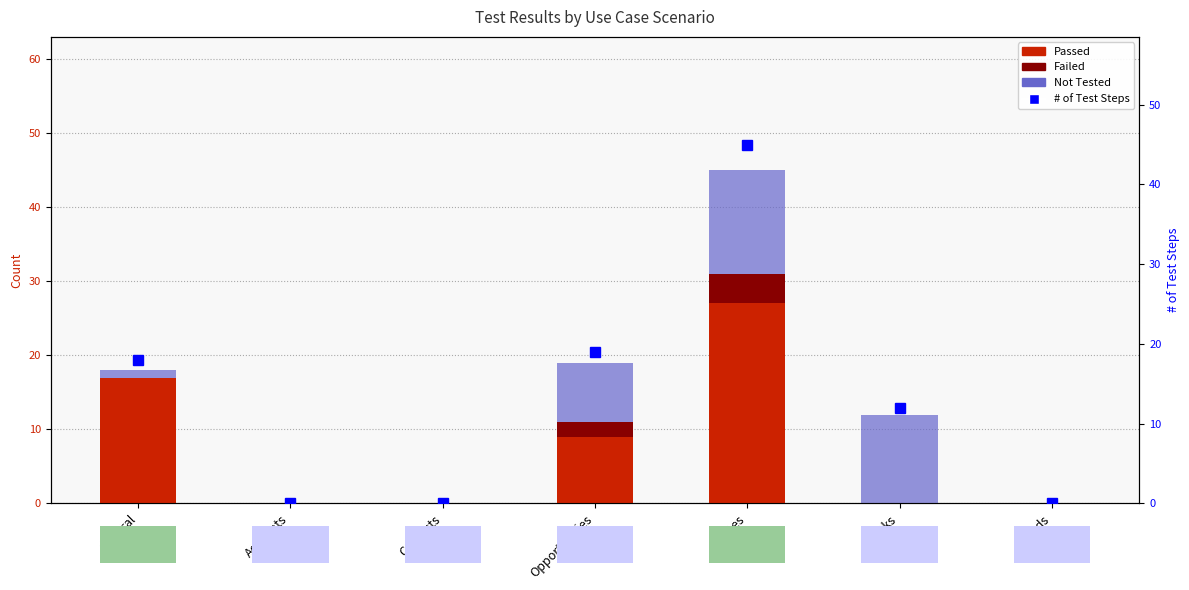

What is the sum of all Passed values?

53